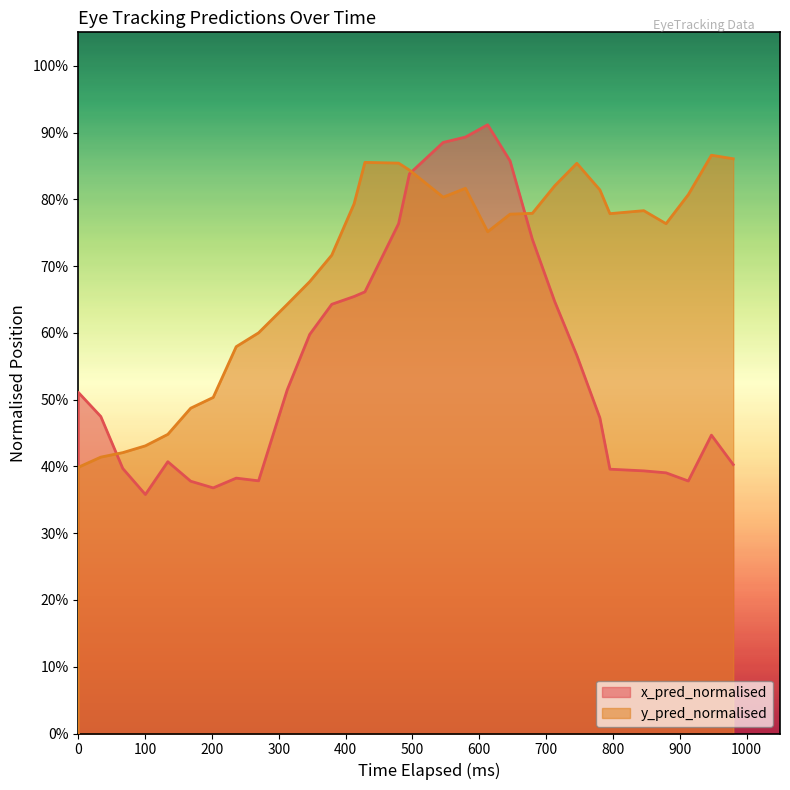

The y_pred_normalised series shows 0.2 at 11. True or false?

False